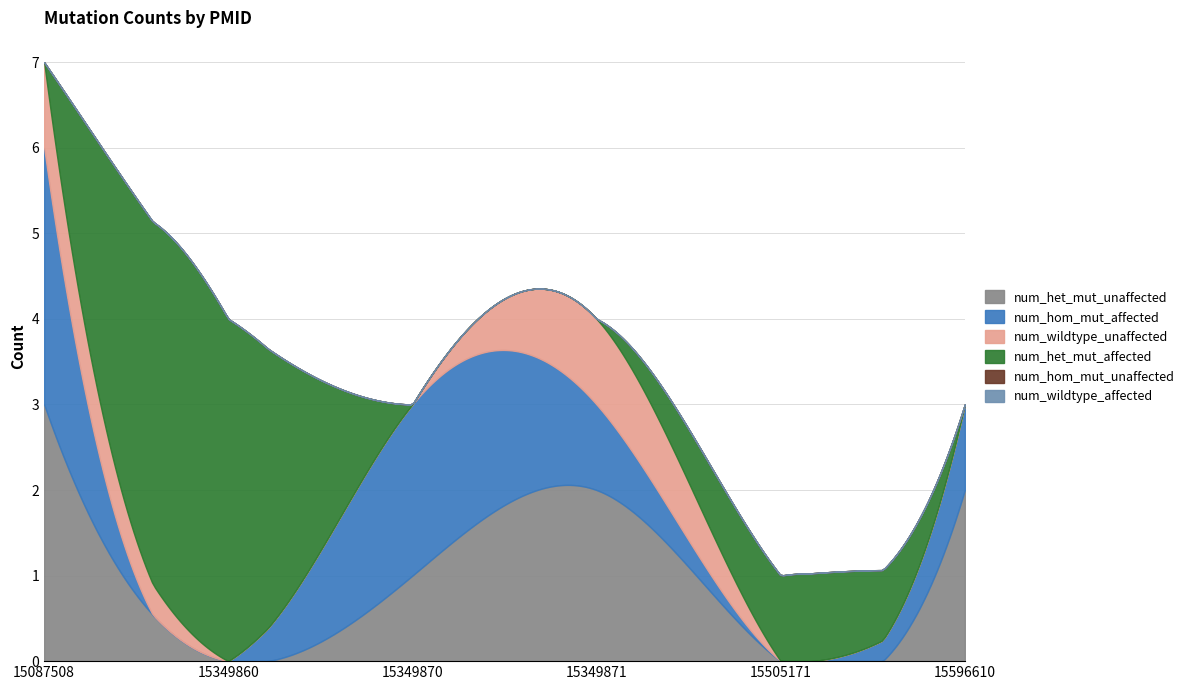

Reading left to right, what are all the values shown in this chart?

num_het_mut_unaffected: 3	0	1	2	0	2
num_hom_mut_affected: 3	0	2	1	0	1
num_wildtype_unaffected: 1	0	0	1	0	0
num_het_mut_affected: 0	4	0	0	1	0
num_hom_mut_unaffected: 0	0	0	0	0	0
num_wildtype_affected: 0	0	0	0	0	0